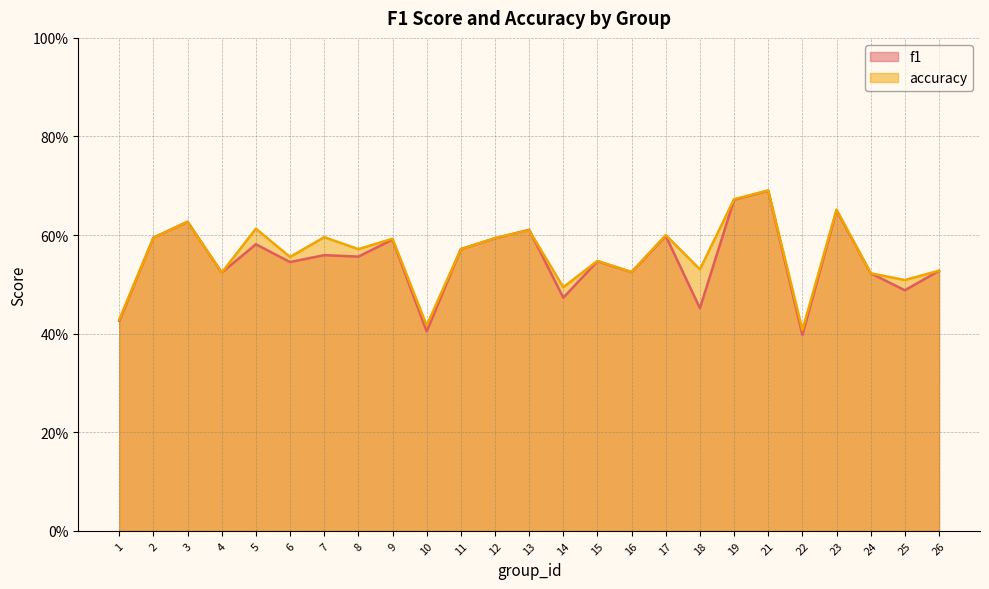

How many series are shown in this chart?

2